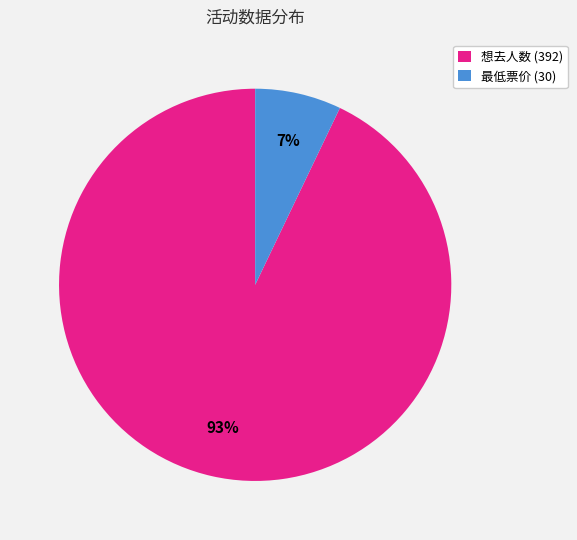

Which has a higher value, 最低票价 (30) or 想去人数 (392)?

想去人数 (392)